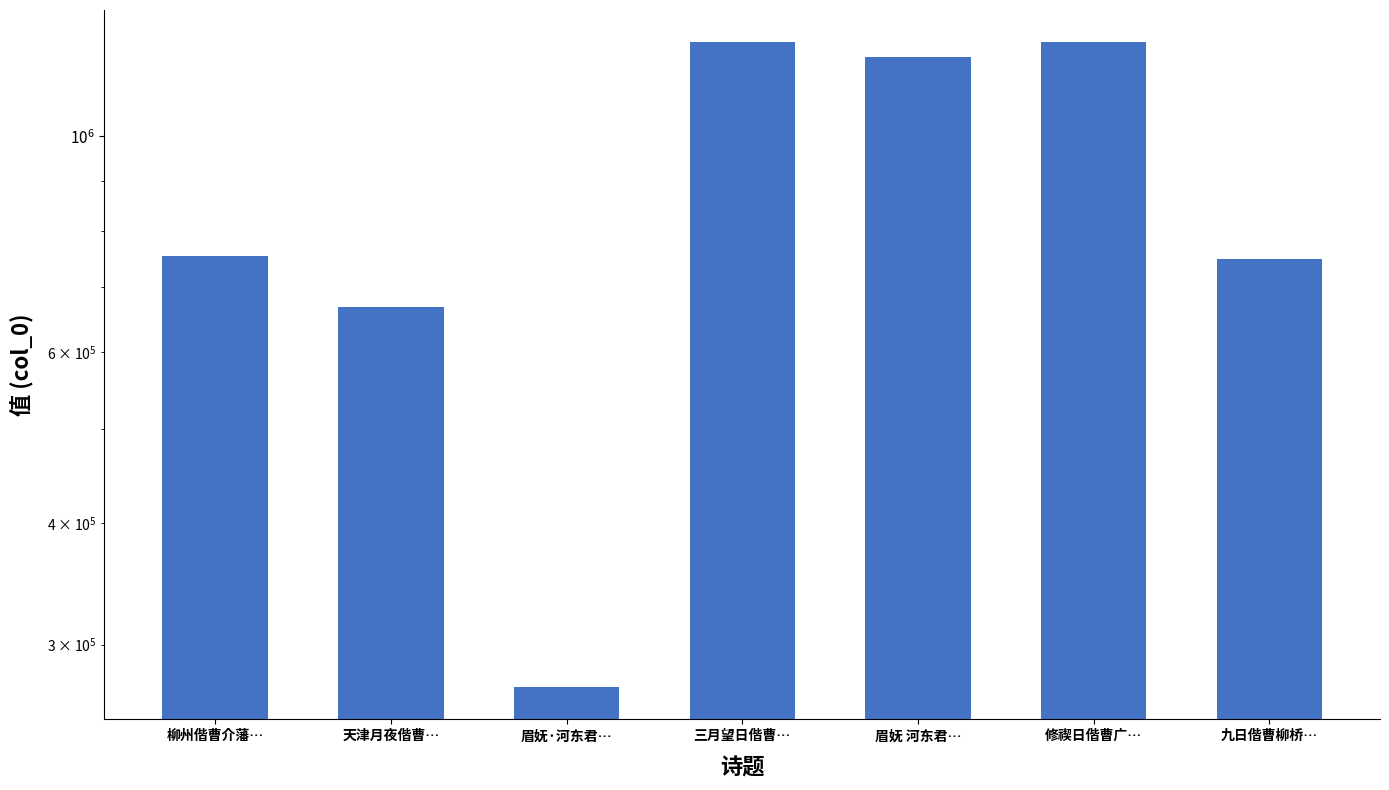

At which label does the data first exceed 752755?

三月望日偕曹…